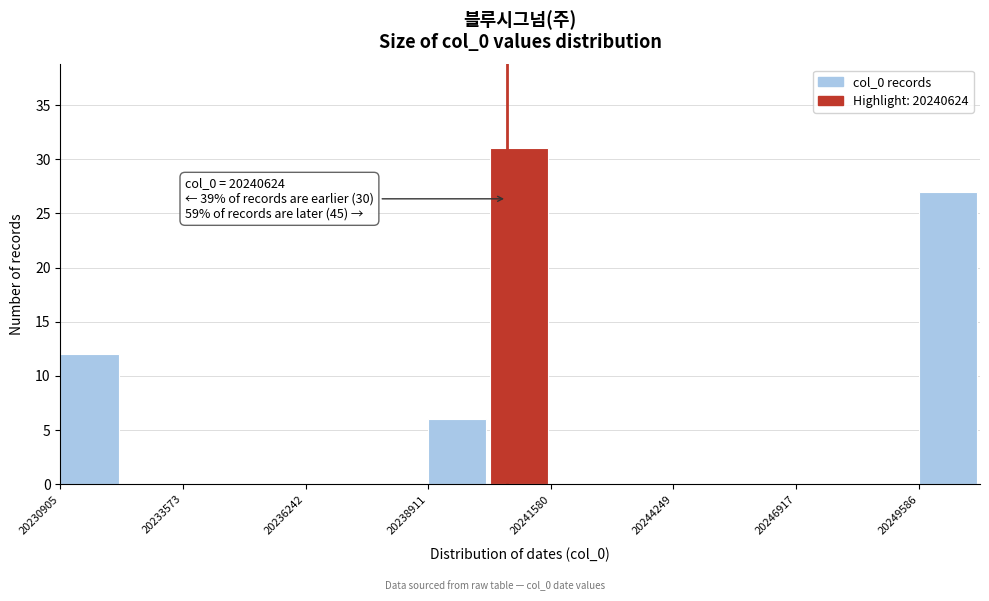

Read against the x-axis, roughly where is the centre of the tallest bar?

20241000